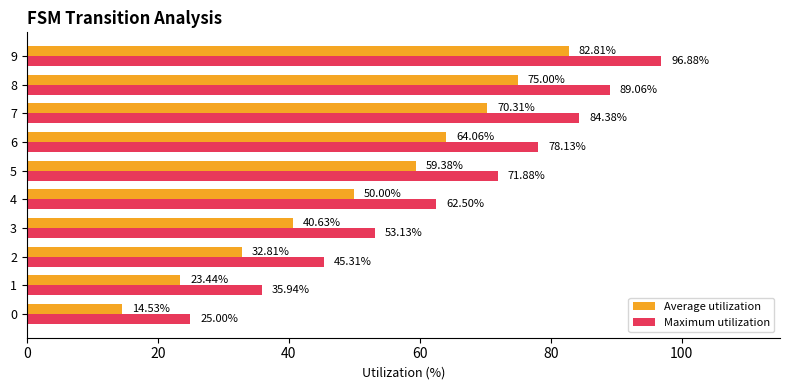

How many data points in Average utilization are less than 59?

5